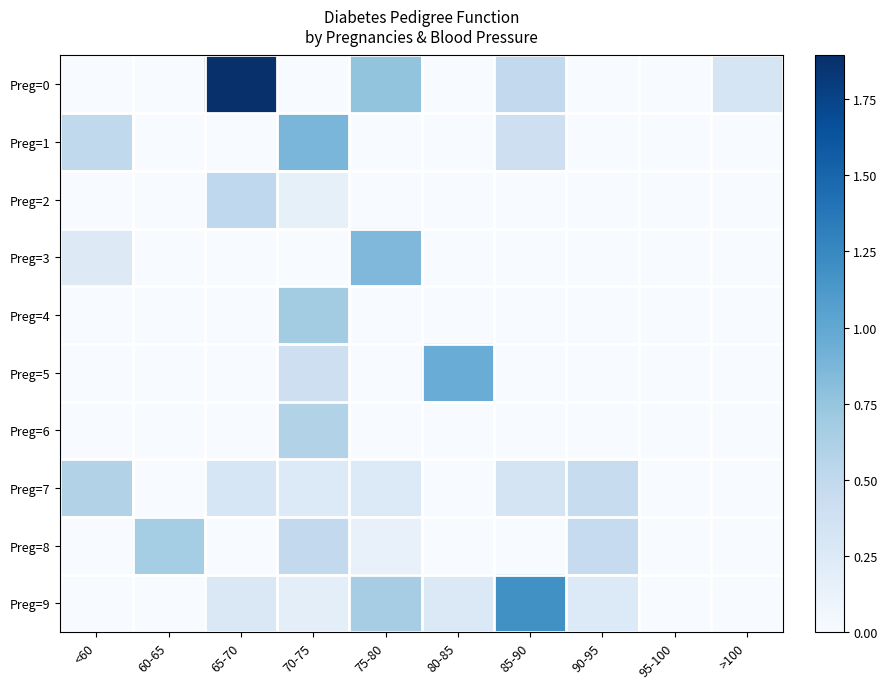

Reading left to right, list all the values displayed in this chart.

Preg=0: <60=0.0	60-65=0.0	65-70=1.9	70-75=0.0	75-80=0.8	80-85=0.0	85-90=0.5	90-95=0.0	95-100=0.0	>100=0.3
Preg=1: <60=0.5	60-65=0.0	65-70=0.0	70-75=0.9	75-80=0.0	80-85=0.0	85-90=0.4	90-95=0.0	95-100=0.0	>100=0.0
Preg=2: <60=0.0	60-65=0.0	65-70=0.5	70-75=0.2	75-80=0.0	80-85=0.0	85-90=0.0	90-95=0.0	95-100=0.0	>100=0.0
Preg=3: <60=0.2	60-65=0.0	65-70=0.0	70-75=0.0	75-80=0.9	80-85=0.0	85-90=0.0	90-95=0.0	95-100=0.0	>100=0.0
Preg=4: <60=0.0	60-65=0.0	65-70=0.0	70-75=0.7	75-80=0.0	80-85=0.0	85-90=0.0	90-95=0.0	95-100=0.0	>100=0.0
Preg=5: <60=0.0	60-65=0.0	65-70=0.0	70-75=0.4	75-80=0.0	80-85=1.0	85-90=0.0	90-95=0.0	95-100=0.0	>100=0.0
Preg=6: <60=0.0	60-65=0.0	65-70=0.0	70-75=0.6	75-80=0.0	80-85=0.0	85-90=0.0	90-95=0.0	95-100=0.0	>100=0.0
Preg=7: <60=0.6	60-65=0.0	65-70=0.3	70-75=0.3	75-80=0.3	80-85=0.0	85-90=0.3	90-95=0.5	95-100=0.0	>100=0.0
Preg=8: <60=0.0	60-65=0.7	65-70=0.0	70-75=0.5	75-80=0.1	80-85=0.0	85-90=0.0	90-95=0.5	95-100=0.0	>100=0.0
Preg=9: <60=0.0	60-65=0.0	65-70=0.3	70-75=0.2	75-80=0.7	80-85=0.3	85-90=1.2	90-95=0.3	95-100=0.0	>100=0.0